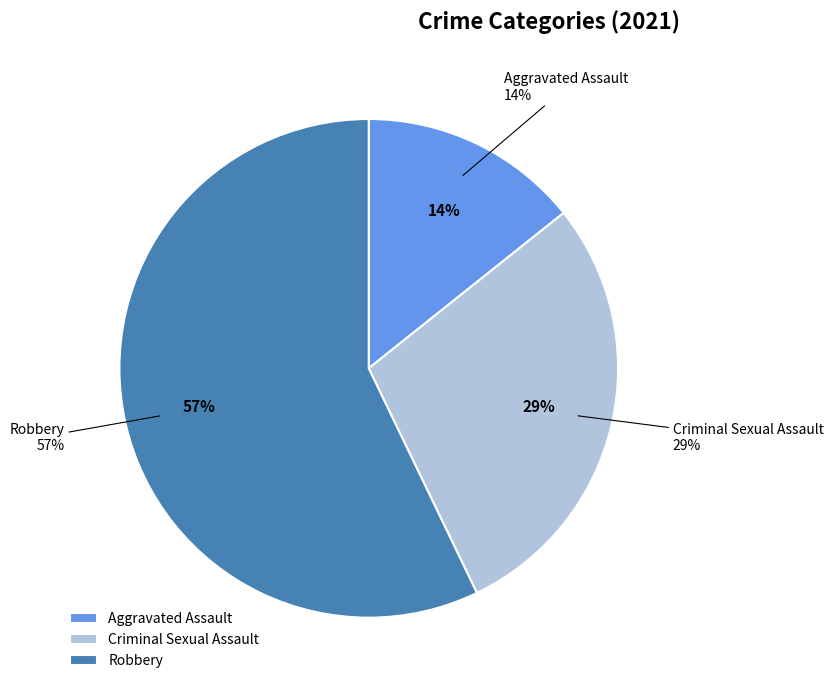

To the nearest percent, what portion does Criminal Sexual Assault represent?

29%